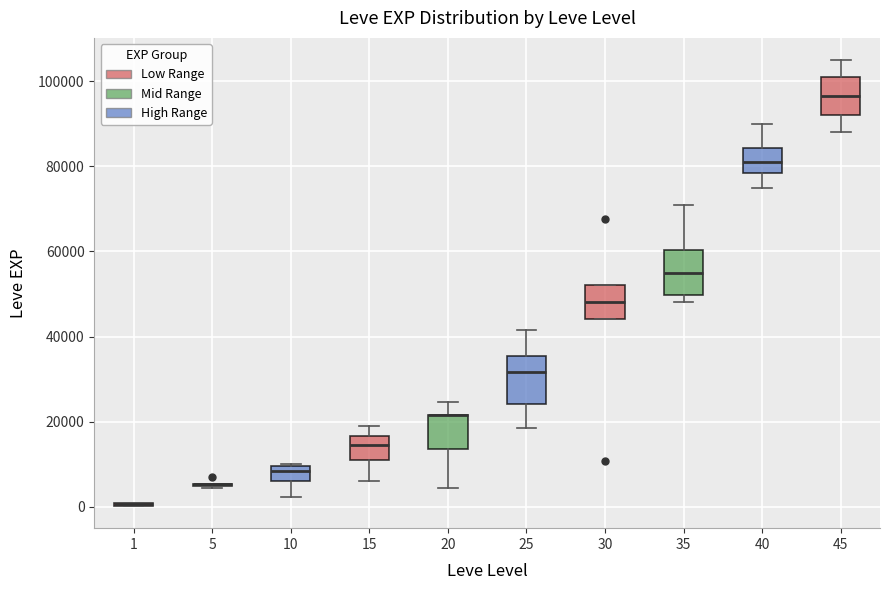

Reading left to right, read every box against the y-axis: the position of its median line, the range the box covers, and the ends of its whiskers. The values are not printed on the chart, so give them approximately, as read against the axis.

1: box collapsed to a line at 0, whiskers 0 to 0
5: box collapsed to a line at 6000, whiskers 4000 to 6000
10: median 8000, box 6000 to 10000, whiskers 2000 to 10000
15: median 14000, box 10000 to 16000, whiskers 6000 to 18000
20: median 22000 (drawn on the box's upper edge), box 14000 to 22000, whiskers 4000 to 24000
25: median 32000, box 24000 to 36000, whiskers 18000 to 42000
30: median 48000, box 44000 to 52000, whiskers 44000 to 52000
35: median 56000, box 50000 to 60000, whiskers 48000 to 72000
40: median 82000, box 78000 to 84000, whiskers 76000 to 90000
45: median 96000, box 92000 to 102000, whiskers 88000 to 106000